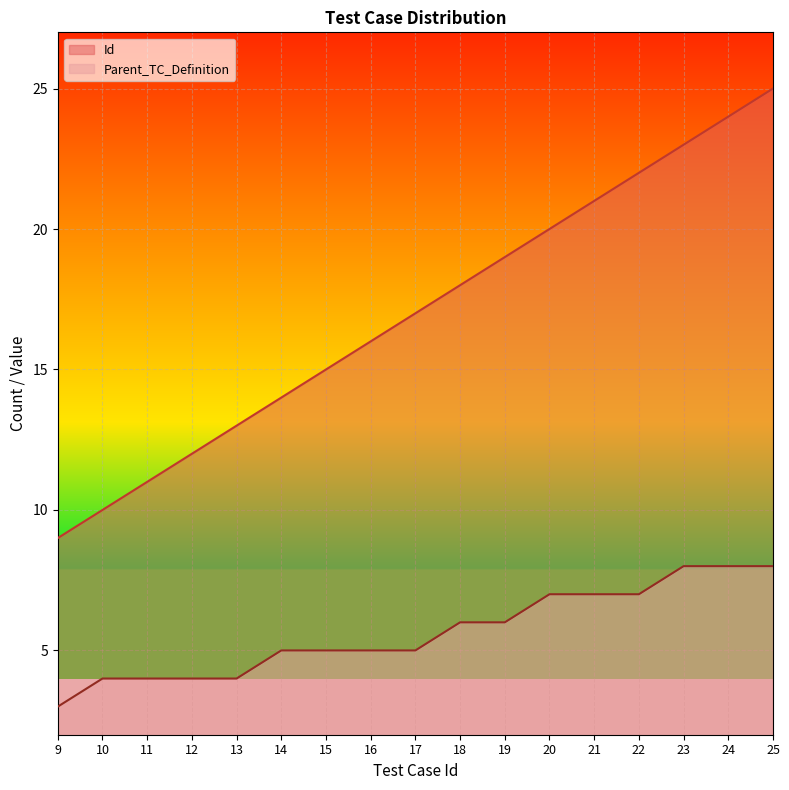

How many distinct data groups are displayed?

2